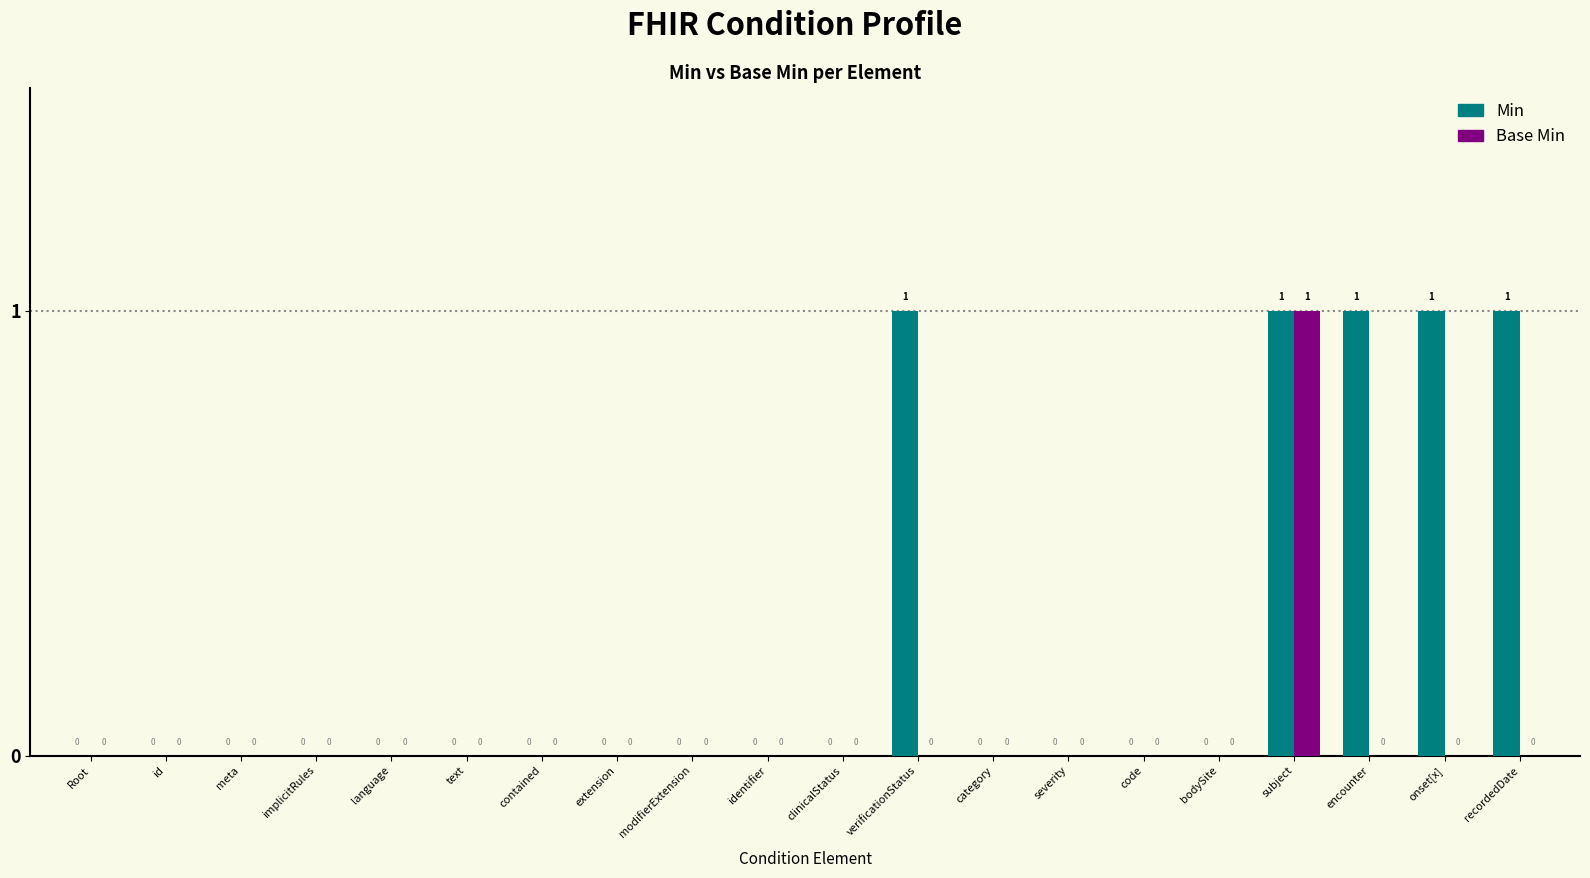

Reading right to left, transcribe all the data shown in this chart.

Min: 1	1	1	1	0	0	0	0	1	0	0	0	0	0	0	0	0	0	0	0
Base Min: 0	0	0	1	0	0	0	0	0	0	0	0	0	0	0	0	0	0	0	0